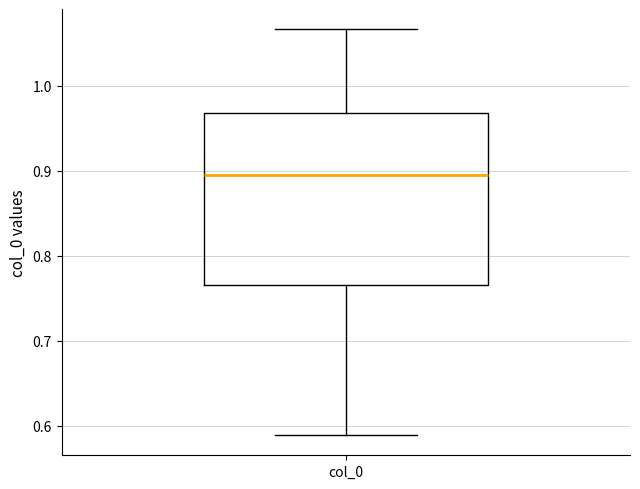

Where does the upper whisker of the box for col_0 end on the y-axis? The values are not printed on the chart, so give them approximately, as read against the axis.

1.07